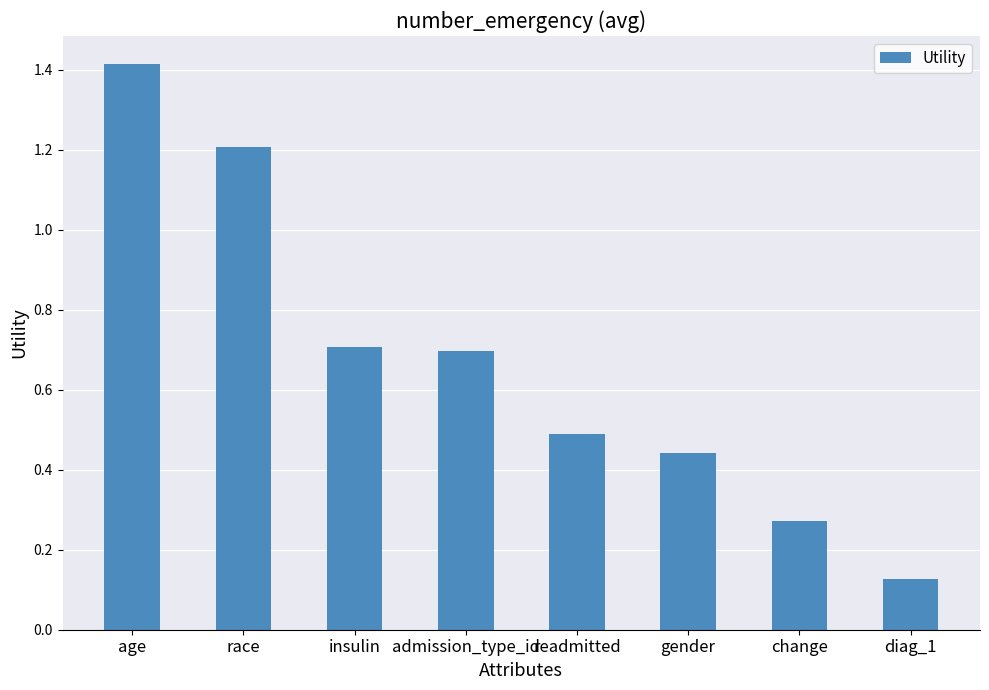

Which label corresponds to the smallest value in the chart?

diag_1